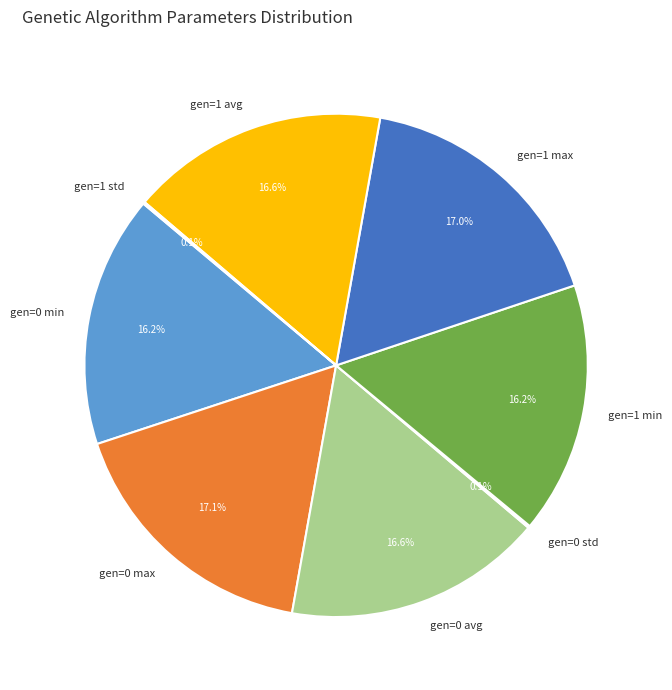

What is the ratio of the value at gen=0 min to the value at gen=0 max?

0.9